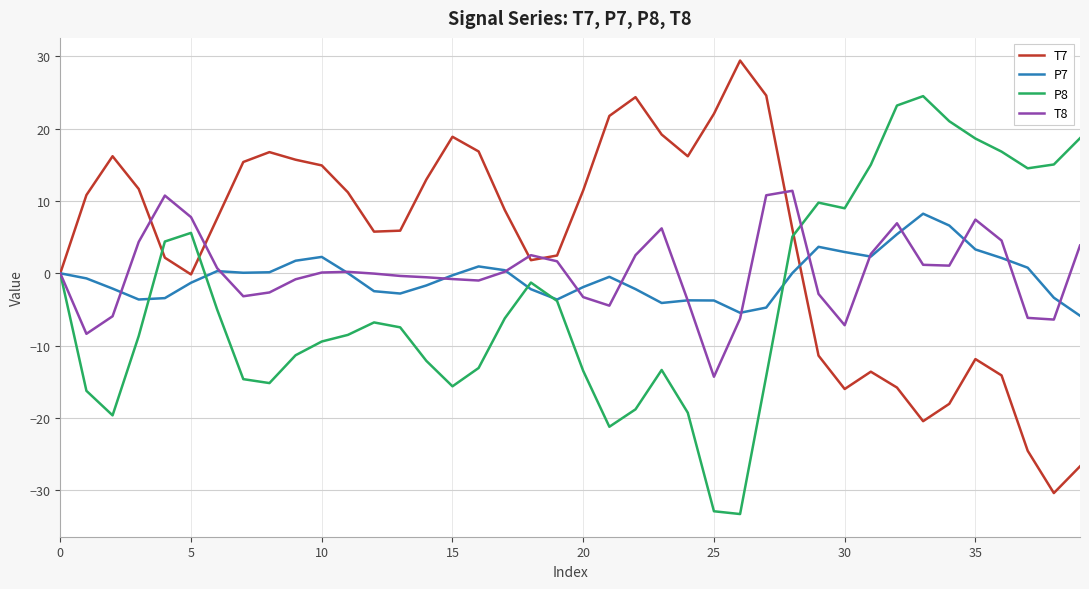

Rank the series by their maximum value, from lowest to highest.

P7, T8, P8, T7